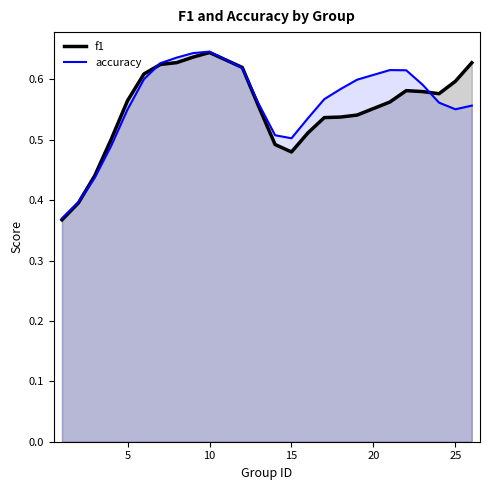

In accuracy, how many points are higher than both neighbors (excluding endpoints)?

2